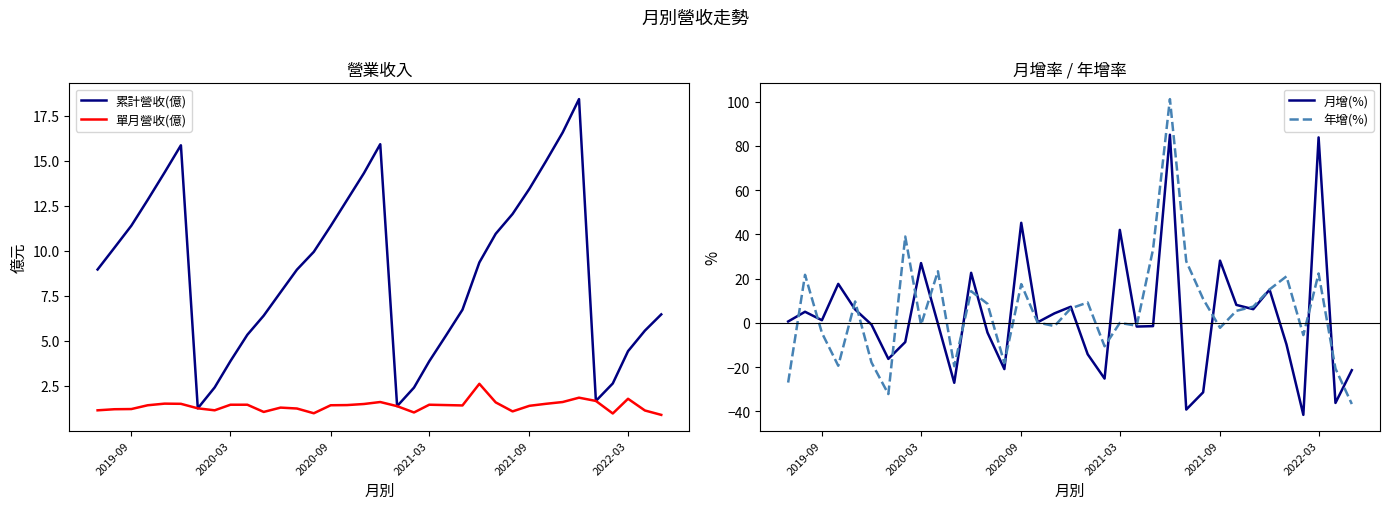

In 累計營收(億), how many points are lower than both neighbors (excluding endpoints)?

3